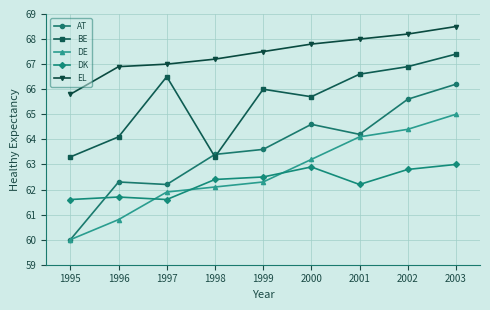

Reading left to right, list all the values displayed in this chart.

AT: 60.0	62.3	62.2	63.4	63.6	64.6	64.2	65.6	66.2
BE: 63.3	64.1	66.5	63.3	66.0	65.7	66.6	66.9	67.4
DE: 60.0	60.8	61.9	62.1	62.3	63.2	64.1	64.4	65.0
DK: 61.6	61.7	61.6	62.4	62.5	62.9	62.2	62.8	63.0
EL: 65.8	66.9	67.0	67.2	67.5	67.8	68.0	68.2	68.5